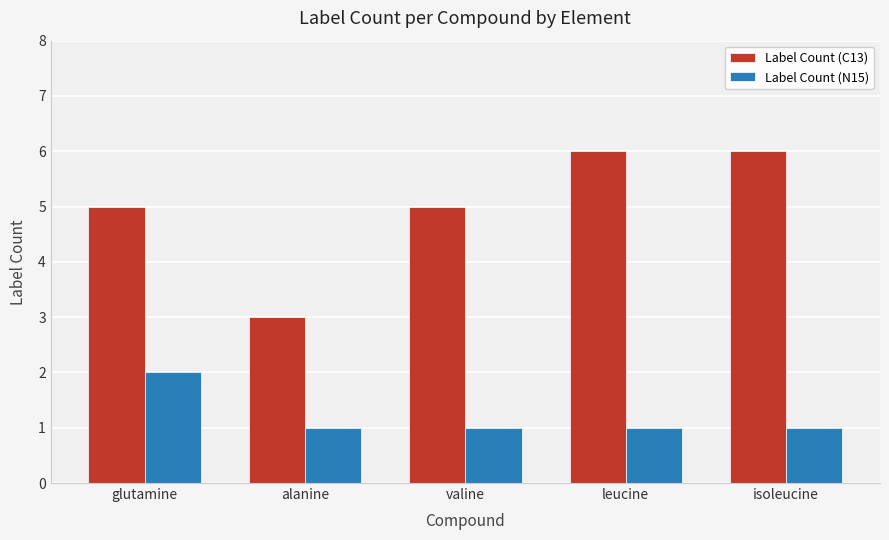

Is it true that Label Count (C13) equals 2 at valine?

False